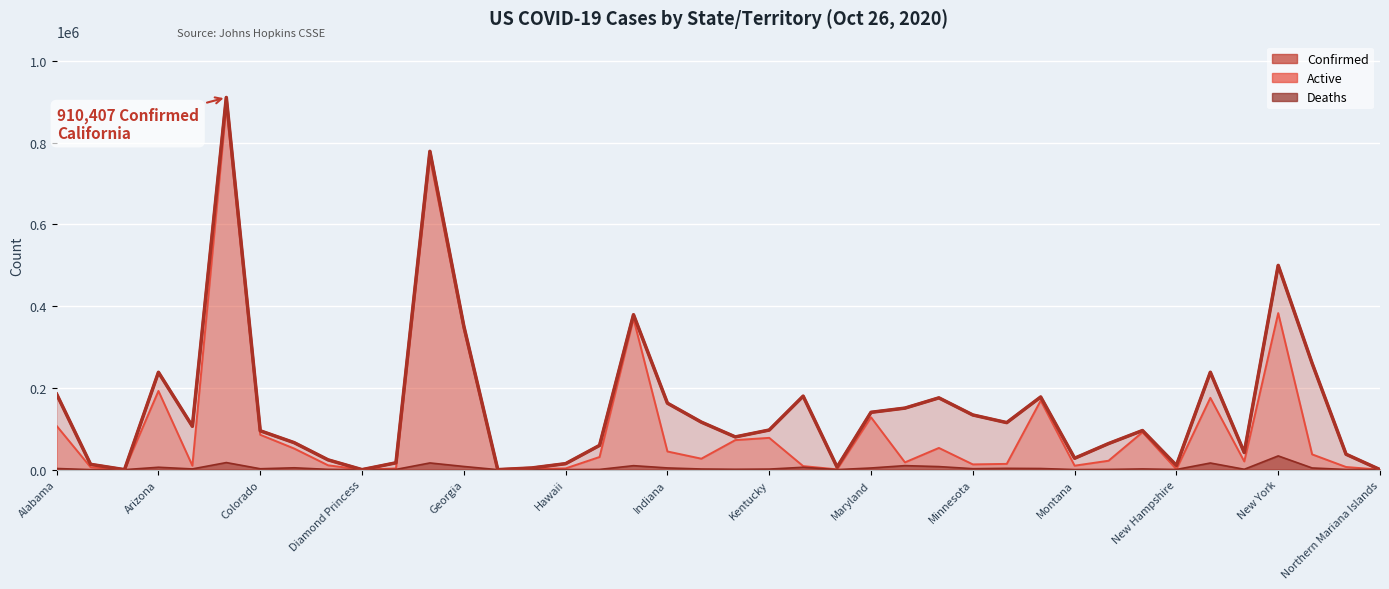

What is the difference between the highest and lowest values at Northern Mariana Islands?

86